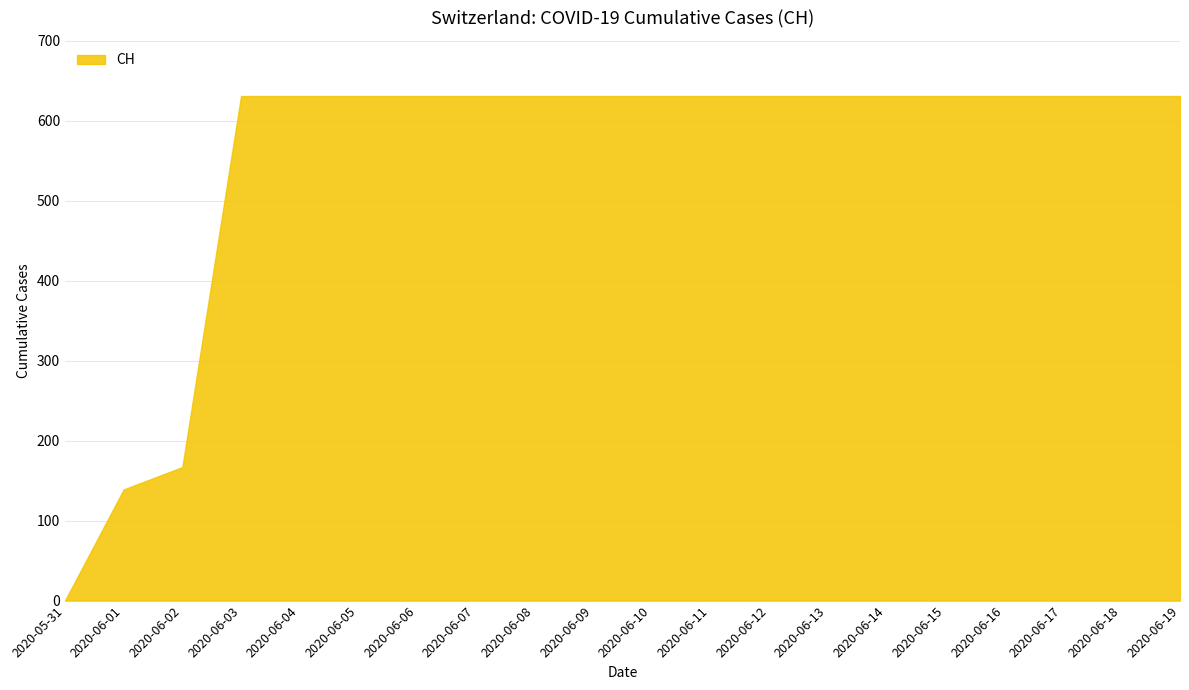

Reading left to right, what are all the values shown in this chart?

2020-05-31=0	2020-06-01=139	2020-06-02=167	2020-06-03=631	2020-06-04=631	2020-06-05=631	2020-06-06=631	2020-06-07=631	2020-06-08=631	2020-06-09=631	2020-06-10=631	2020-06-11=631	2020-06-12=631	2020-06-13=631	2020-06-14=631	2020-06-15=631	2020-06-16=631	2020-06-17=631	2020-06-18=631	2020-06-19=631